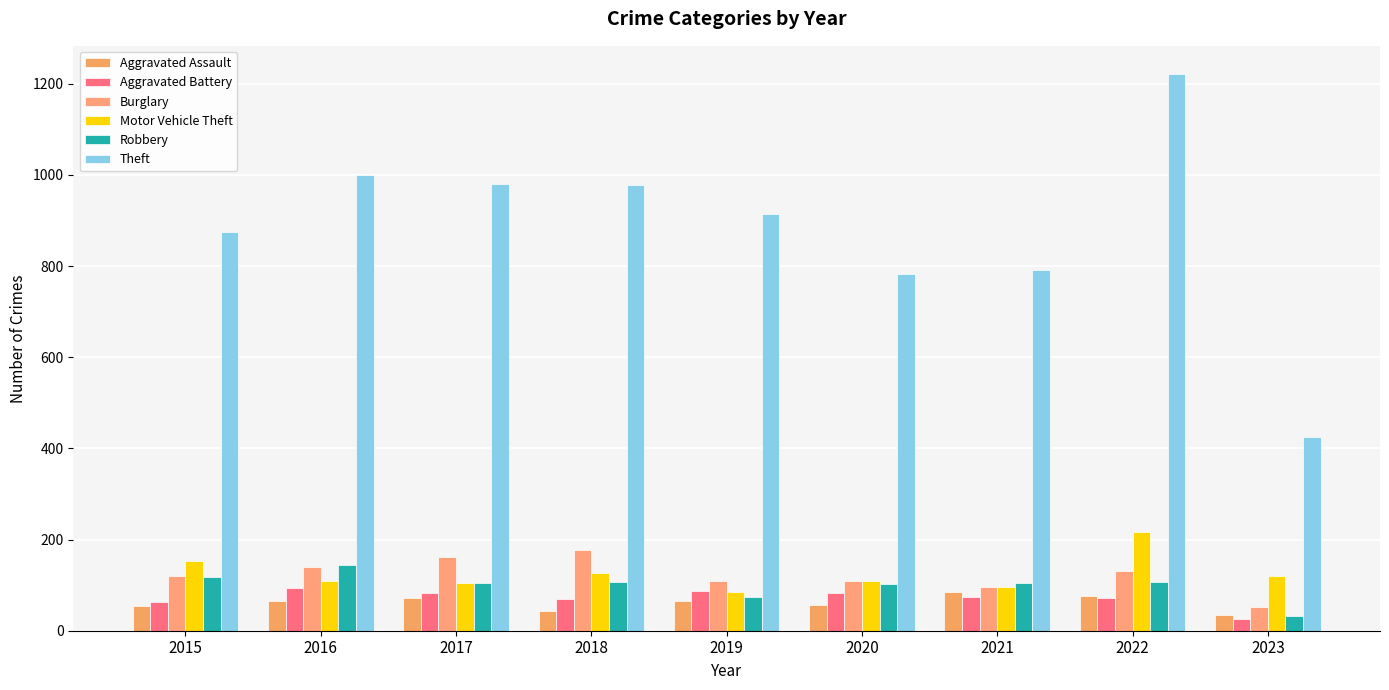

Where is Aggravated Battery nearest to the value 59?

2015